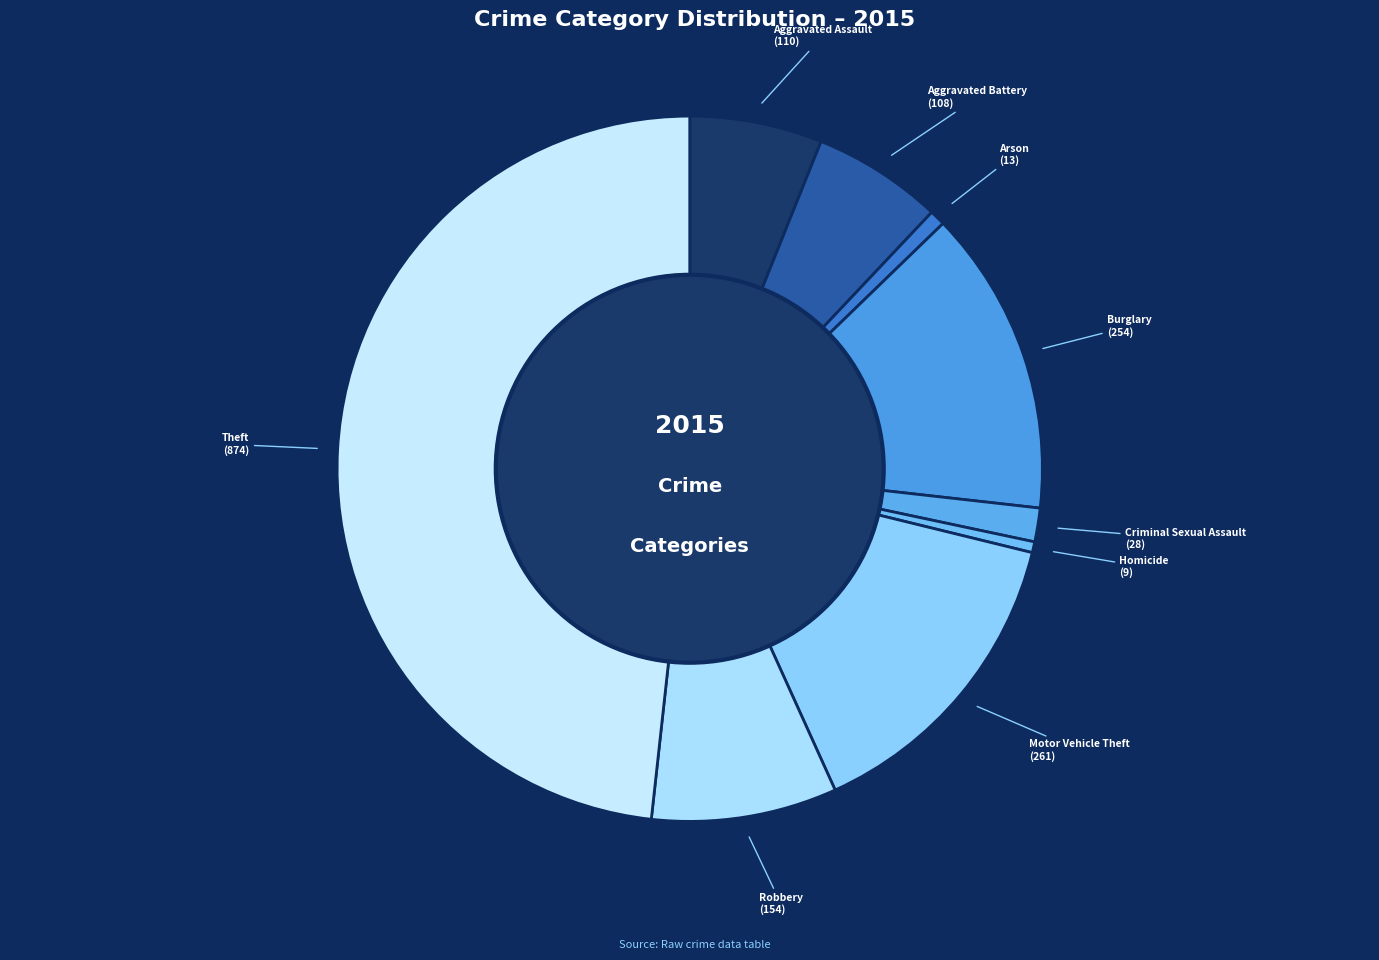

Is there any slice that represents more than half of the pie?

No